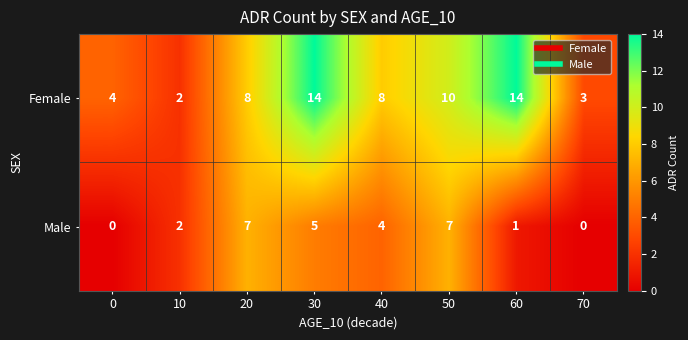

Which series has the largest total across all categories?

Female